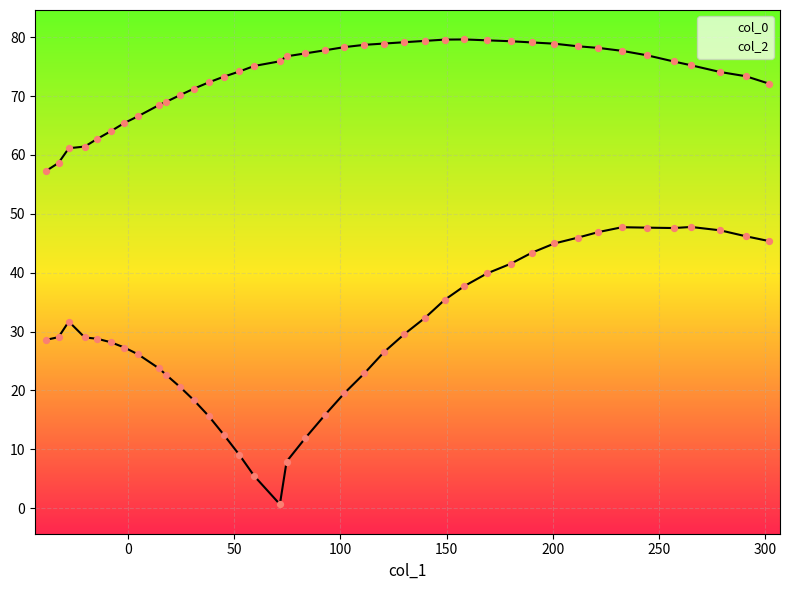

What are all the series names shown in the legend?

col_0, col_2